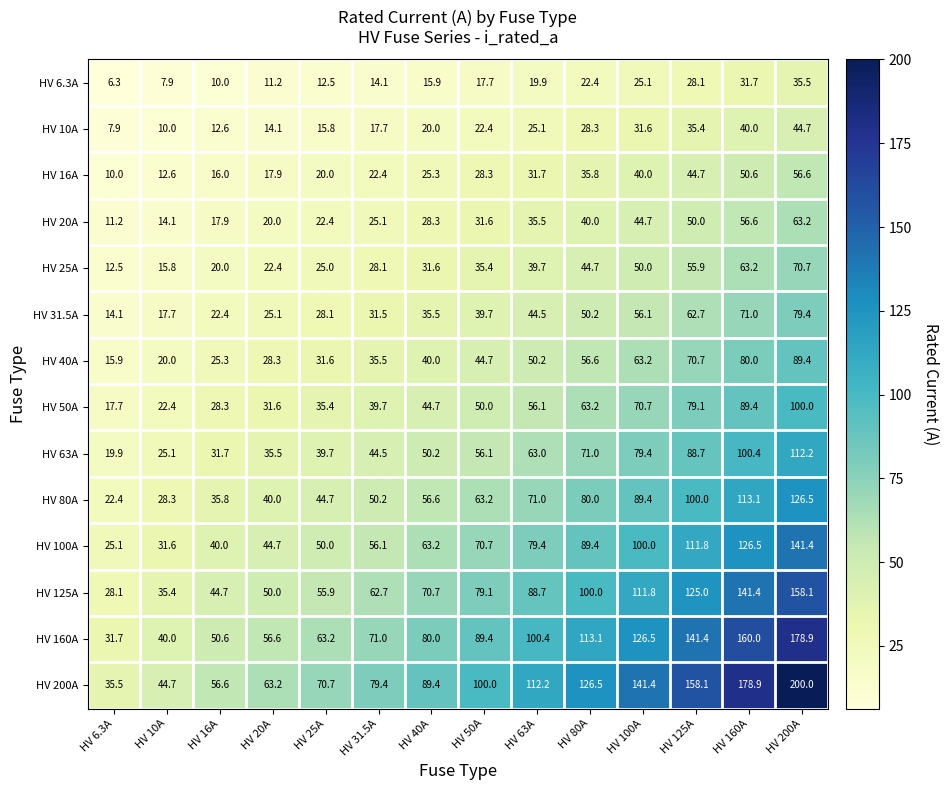

List the series in order of their peak value, lowest first.

HV 6.3A, HV 10A, HV 16A, HV 20A, HV 25A, HV 31.5A, HV 40A, HV 50A, HV 63A, HV 80A, HV 100A, HV 125A, HV 160A, HV 200A